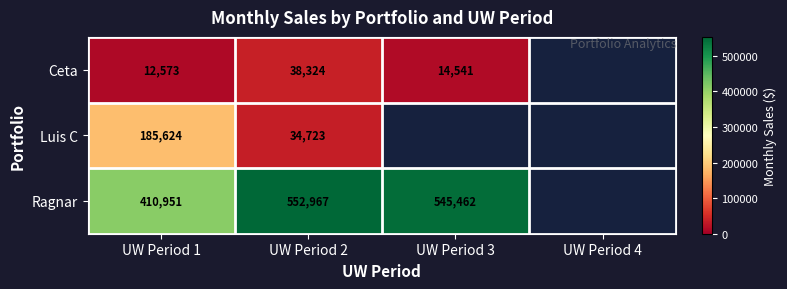

Rank the series by their maximum value, from lowest to highest.

Ceta, Luis C, Ragnar